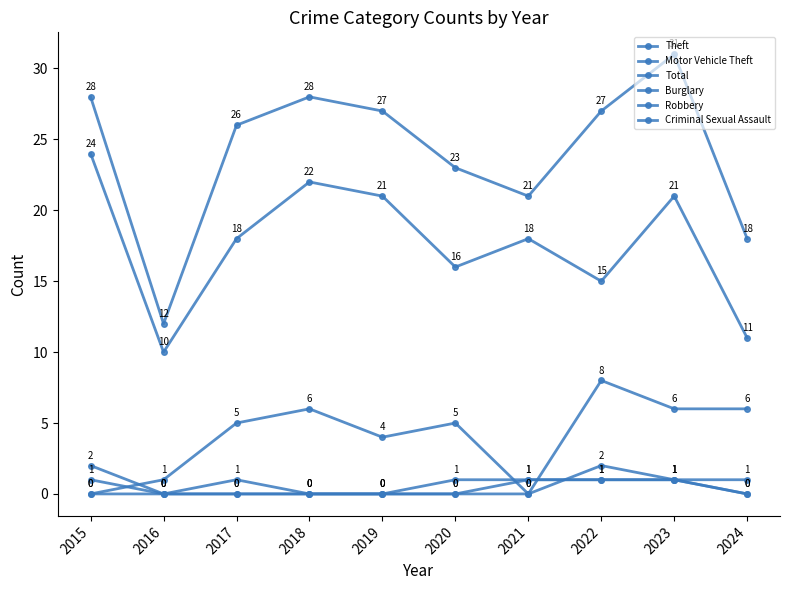

Is this an area chart (filled region under the line)?

No